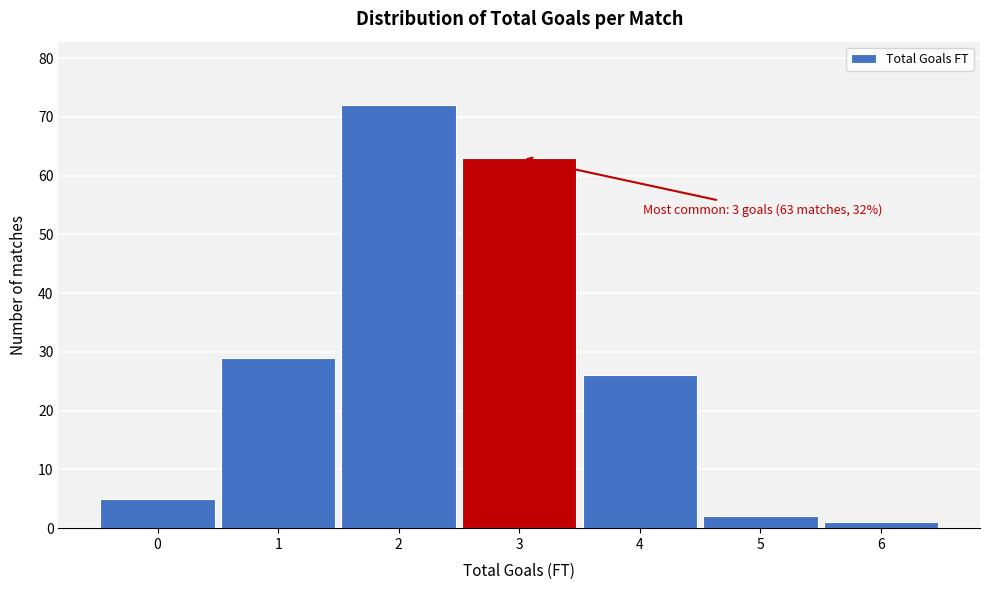

Reading left to right, extract all data points from this chart.

0=5	1=29	2=72	3=63	4=26	5=2	6=1